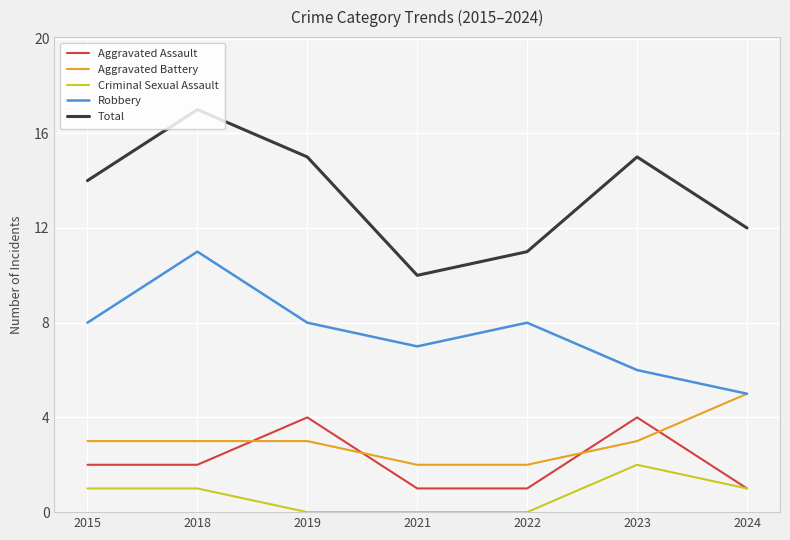

What value does the Criminal Sexual Assault series have at 2018?

1